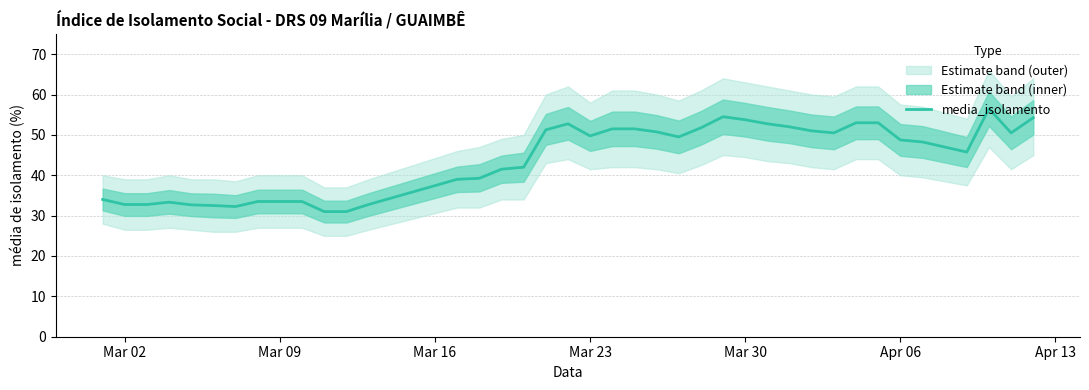

Does the chart display data point markers on the line(s)?

No